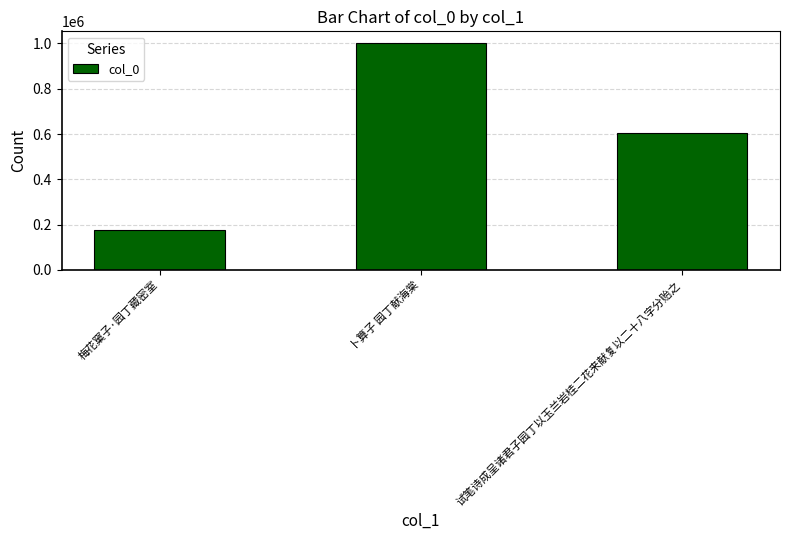

Where does the data first go above 605418?

卜算子 园丁献海棠